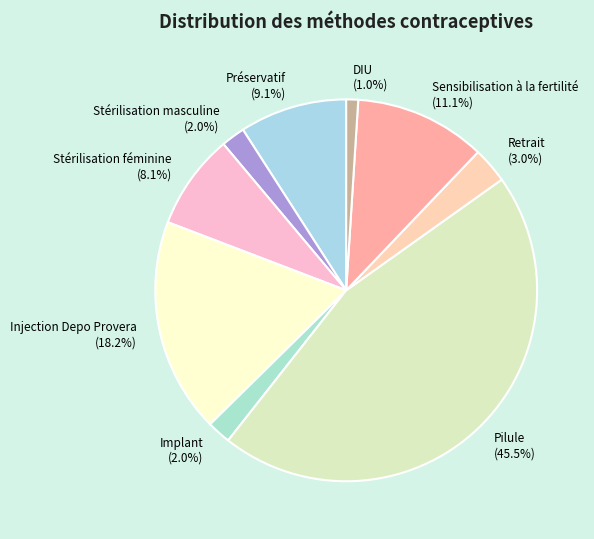

Count the number of slices in the pie.

9